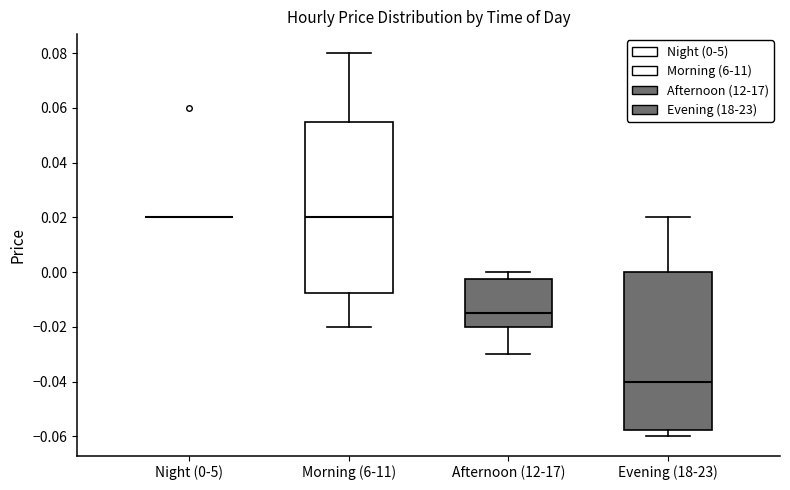

Where is the upper edge of the box for Morning (6-11) on the y-axis? The values are not printed on the chart, so give them approximately, as read against the axis.

0.056